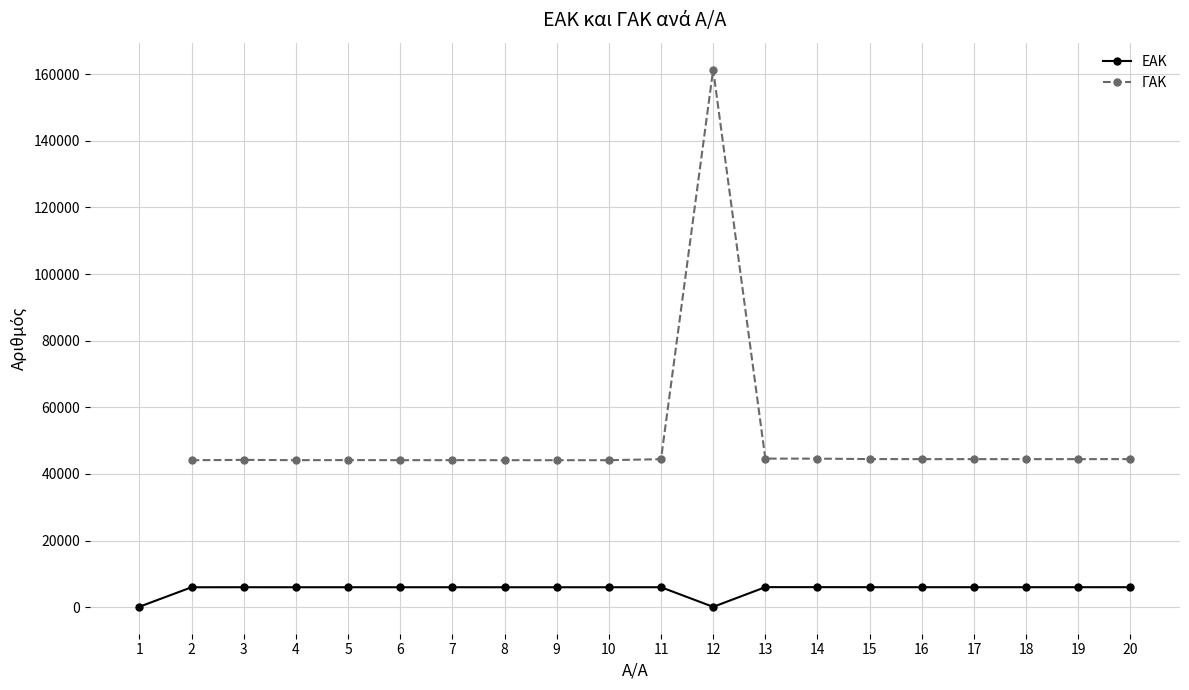

Which series has the largest total across all categories?

ΕΑΚ